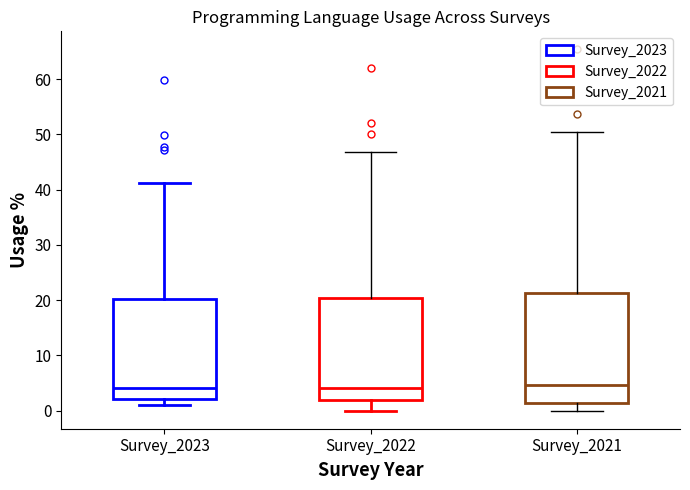

Reading left to right, read every box against the y-axis: the position of its median line, the range the box covers, and the ends of its whiskers. The values are not printed on the chart, so give them approximately, as read against the axis.

Survey_2023: median 4, box 2 to 20, whiskers 1 to 41
Survey_2022: median 4, box 2 to 20, whiskers 0 to 47
Survey_2021: median 5, box 1 to 21, whiskers 0 to 50